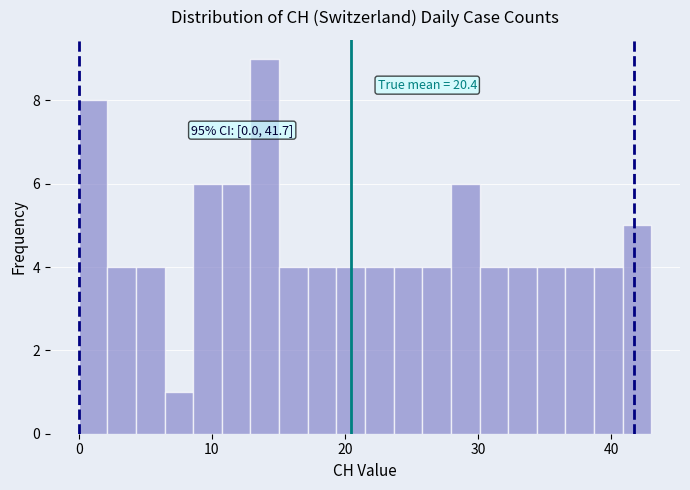

Read against the x-axis, roughly where is the centre of the tallest bar?

14